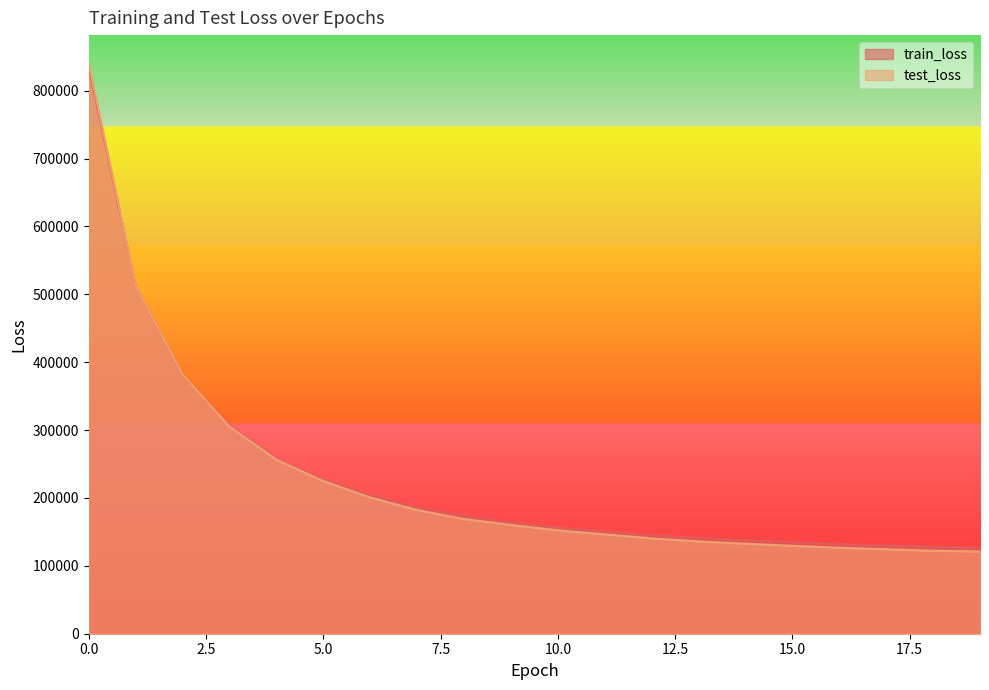

Reading left to right, extract all data points from this chart.

train_loss: 0=834158.0	1=512266.7	2=381429.8	3=306905.0	4=257879.8	5=226913.2	6=203450.0	7=186140.1	8=173424.9	9=164199.7	10=156477.5	11=150553.2	12=145053.3	13=141039.7	14=137684.5	15=134882.7	16=131990.1	17=130075.8	18=128172.2	19=126730.4
test_loss: 0=839923.7	1=512392.1	2=381797.2	3=305358.6	4=256376.2	5=225000.8	6=200662.4	7=182223.6	8=168923.8	9=160272.9	10=152267.2	11=146382.0	12=140454.2	13=135964.1	14=132645.6	15=129513.3	16=126713.7	17=124420.1	18=122239.3	19=121160.6